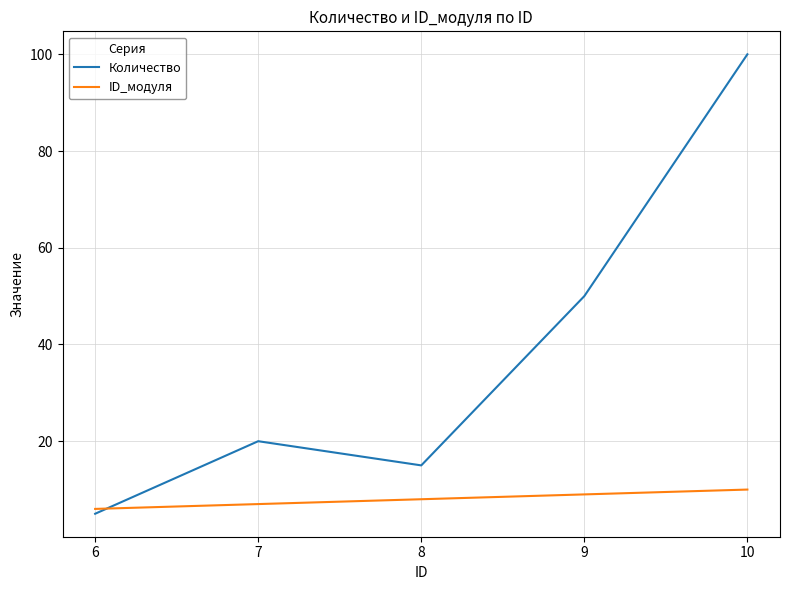

What is the lowest value of the ID_модуля series?

6